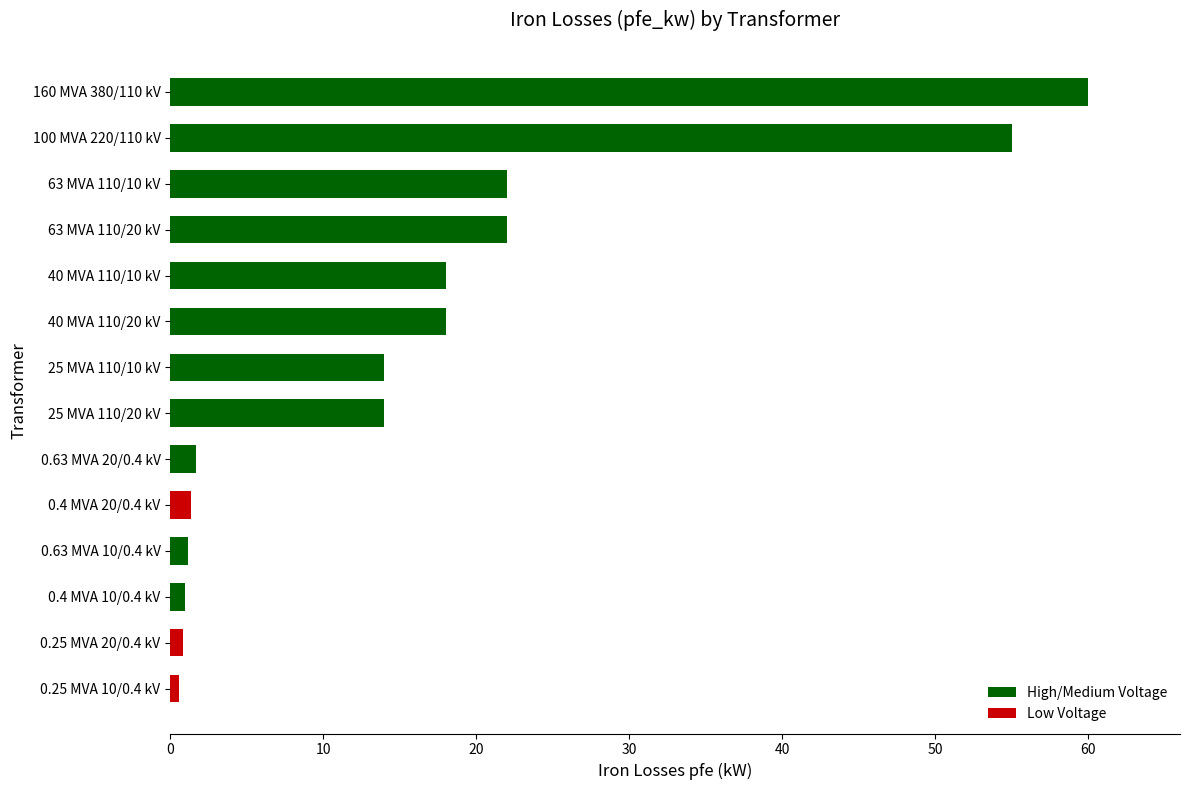

Which category has the highest value across all series?

160 MVA 380/110 kV